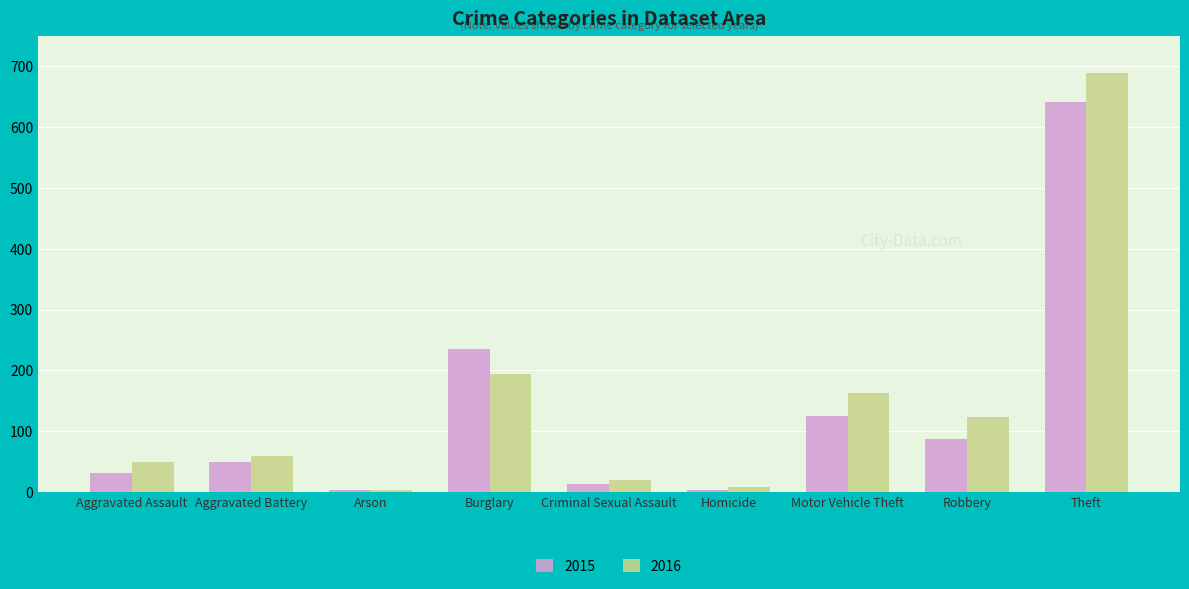

What is the total value across all series at Robbery?

210